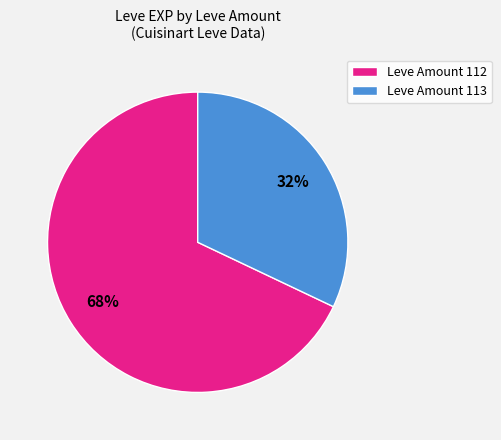

Is there a majority slice in this chart?

Yes